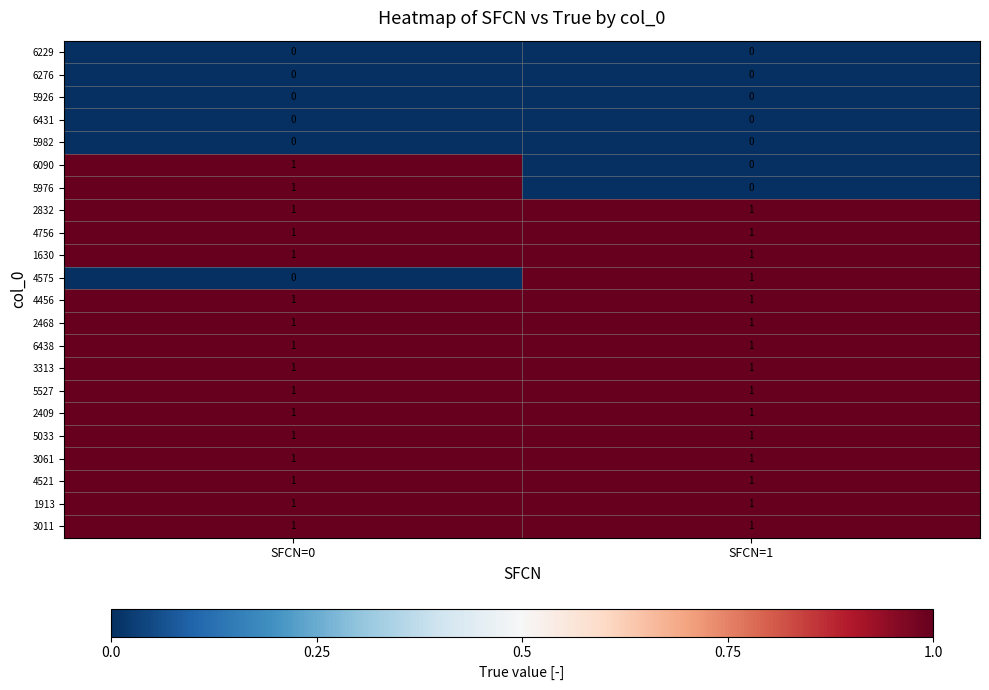

At which category is the sum across all series the highest?

SFCN=0